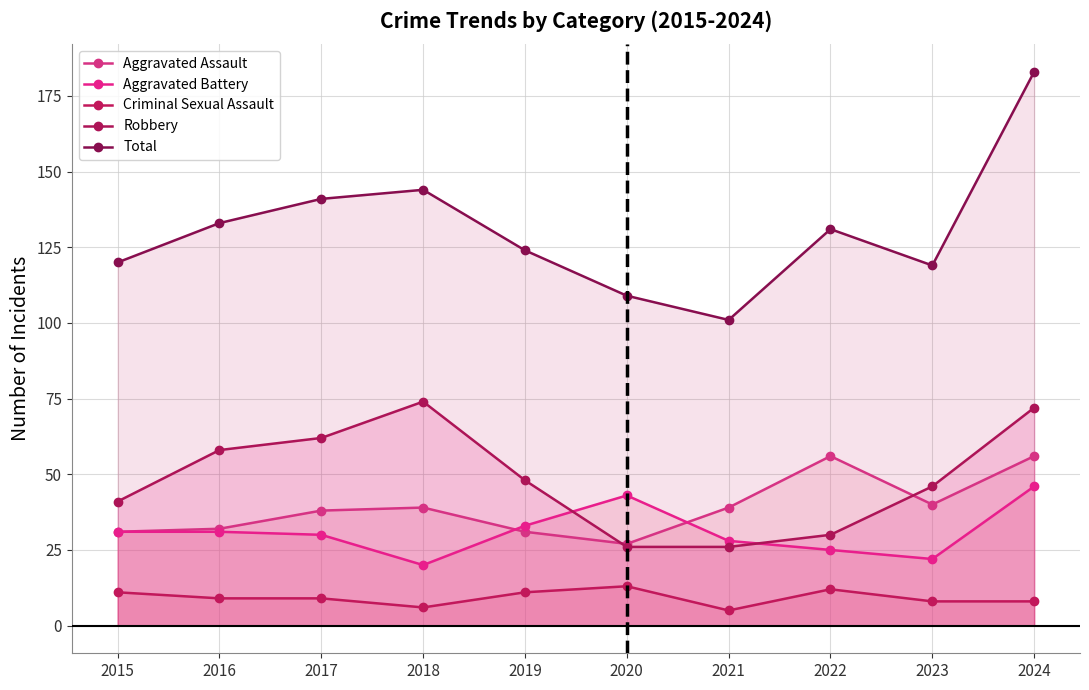

What is the difference between the maximum and minimum values in the Criminal Sexual Assault series?

8